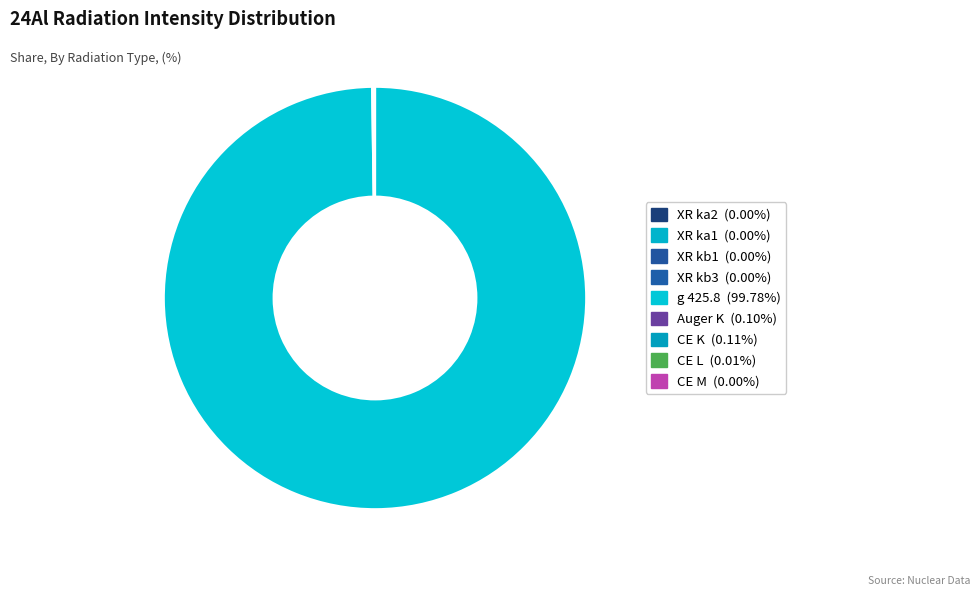

Count the number of slices in the pie.

9